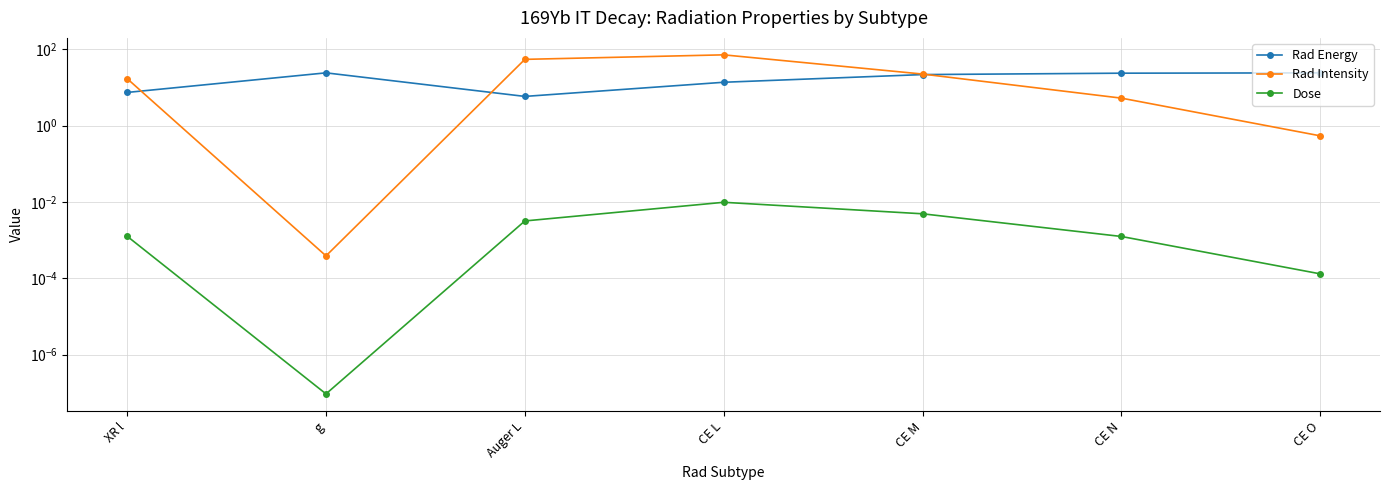

Which series has the widest spread of values?

Rad Intensity